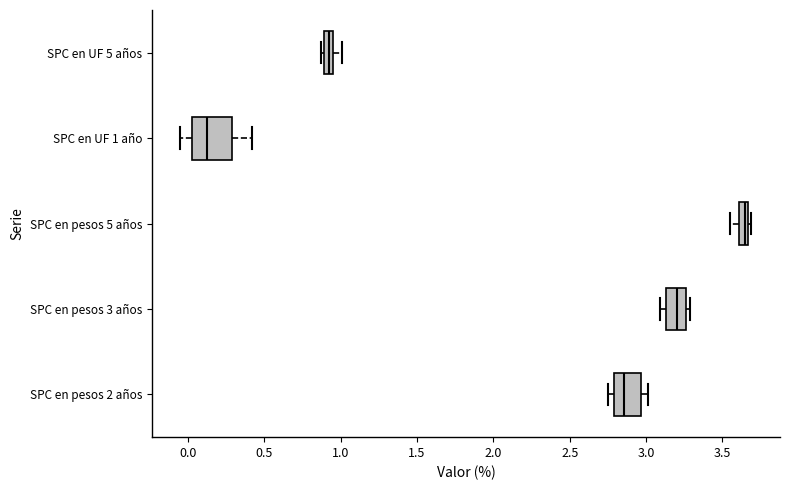

Which box's median line is the furthest to the left?

SPC en UF 1 año